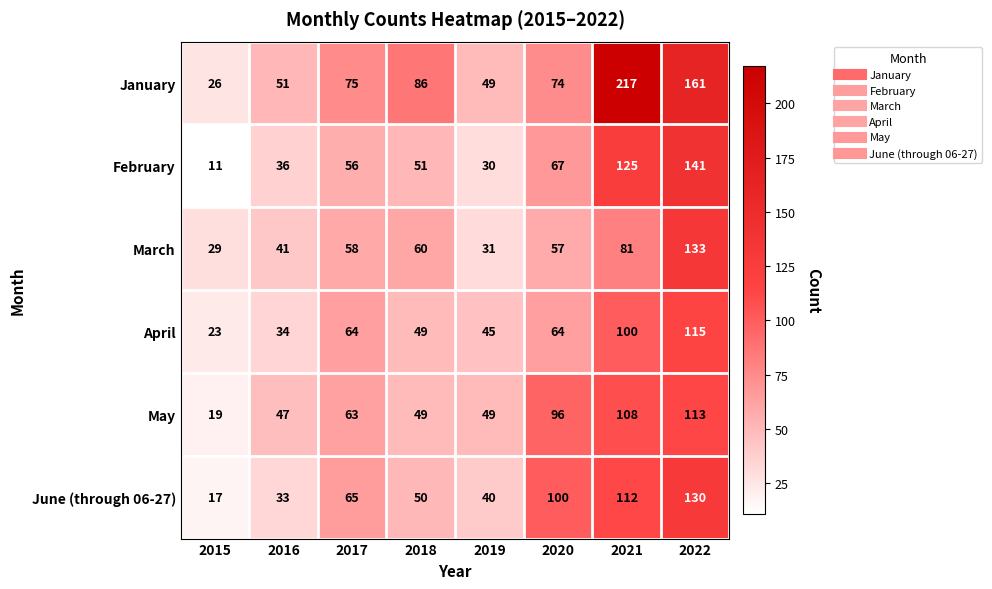

What is the total value across all series at 2015?

125